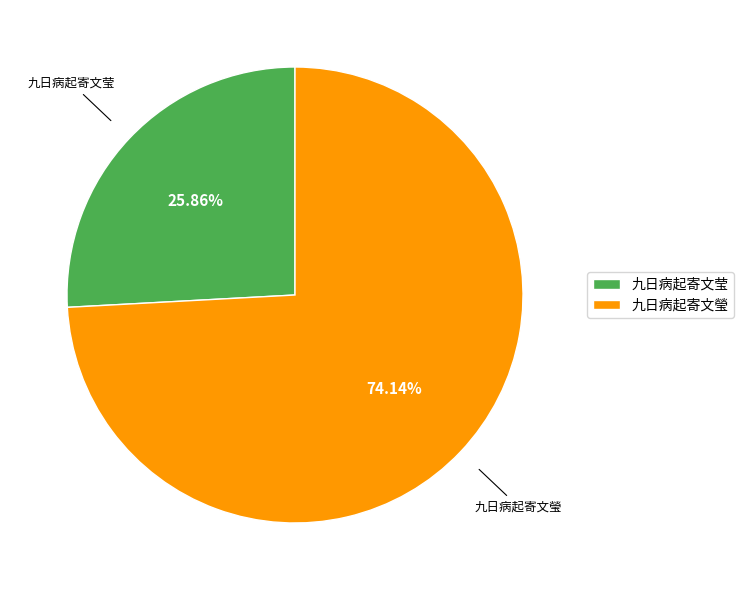

Is it true that 九日病起寄文瑩 is 74% of the pie?

True